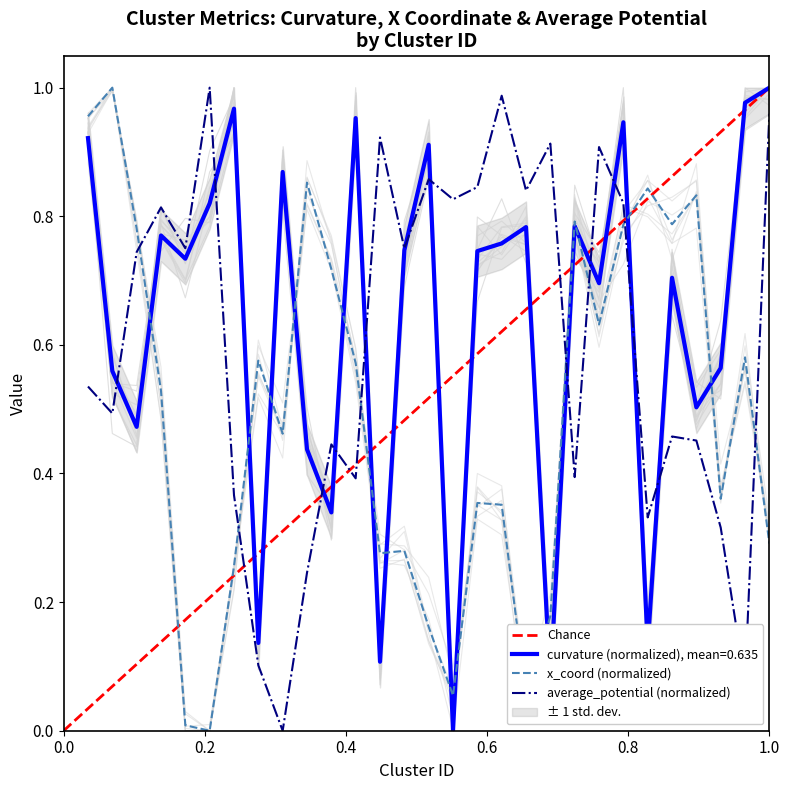

How many distinct data groups are displayed?

3